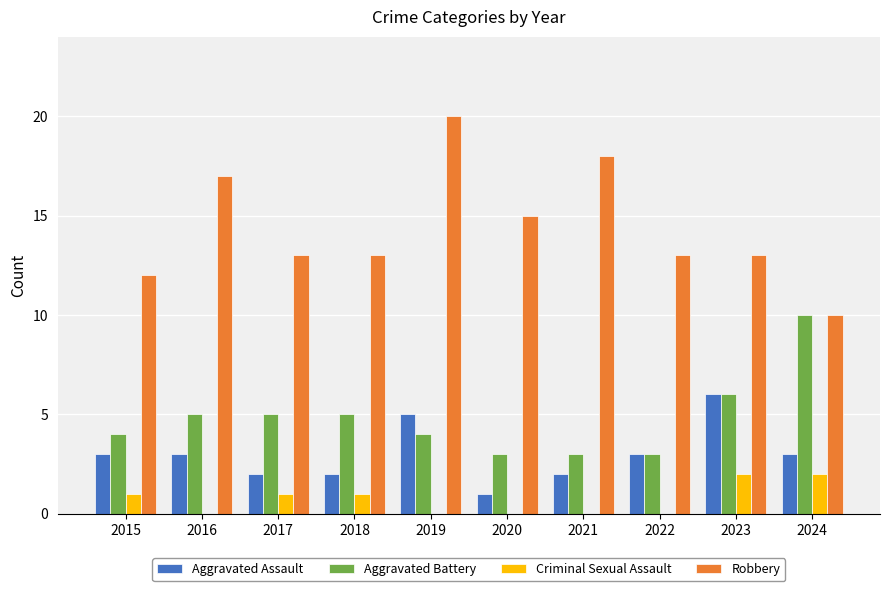

What is the total value across all series at 2022?

19